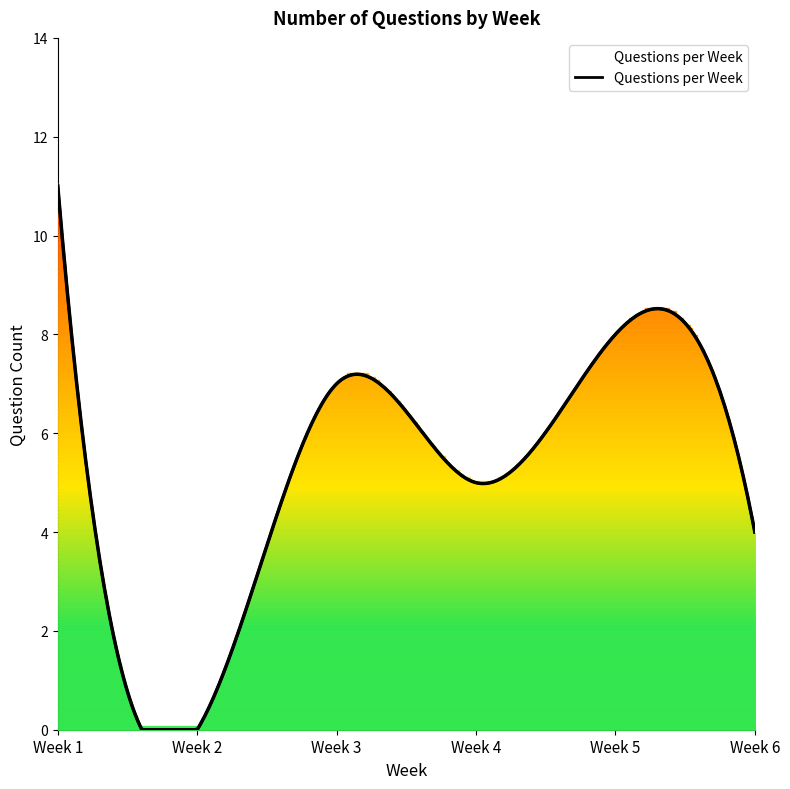

List the labels in order of value, smallest first.

Week 2, Week 6, Week 4, Week 3, Week 5, Week 1